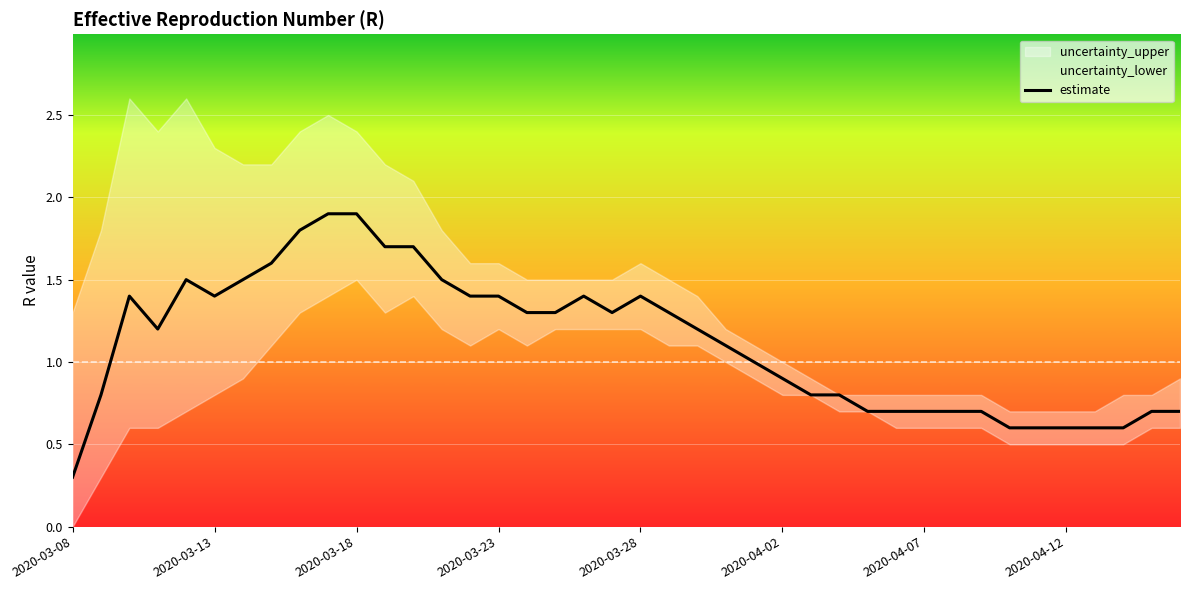

Between 22 and 34, which is larger?

22